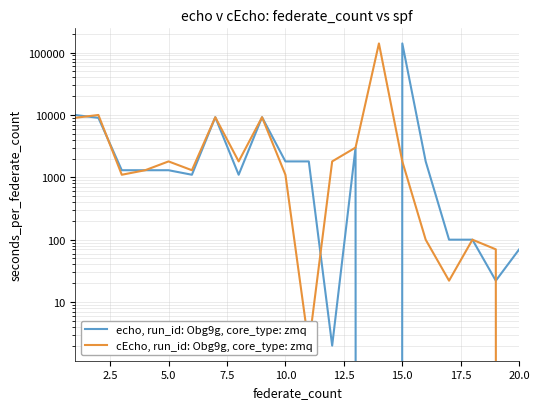

Rank the series by their average value, from highest to lowest.

cEcho, run_id: Obg9g, core_type: zmq, echo, run_id: Obg9g, core_type: zmq